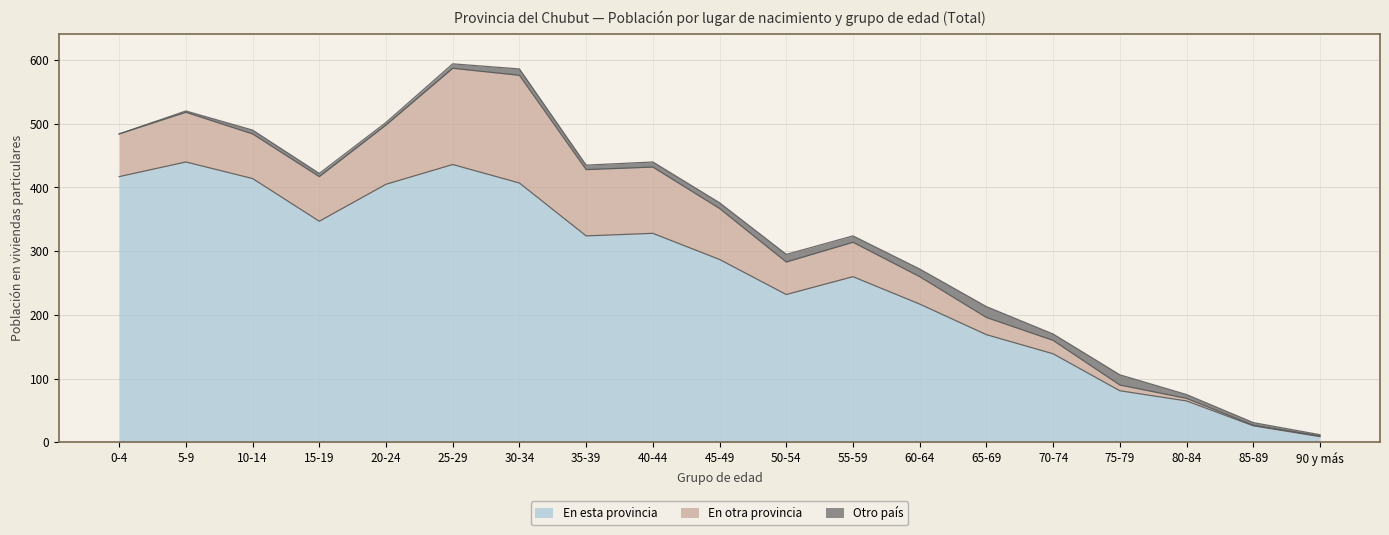

Which series has the largest total across all categories?

En esta provincia